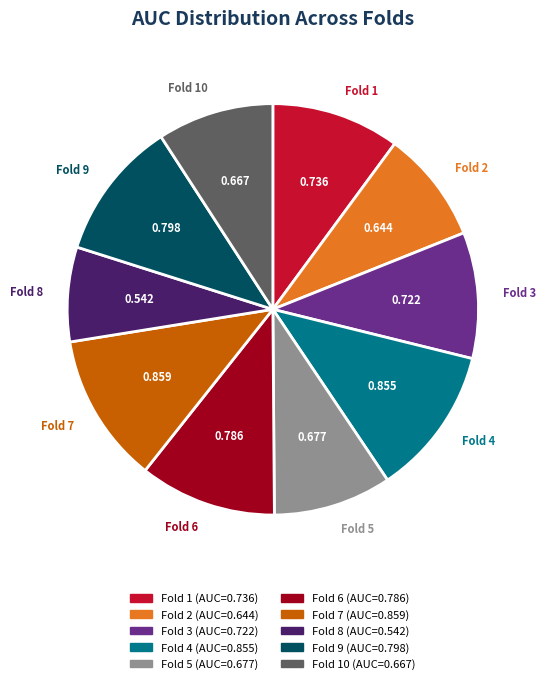

How many segments does this pie chart have?

10